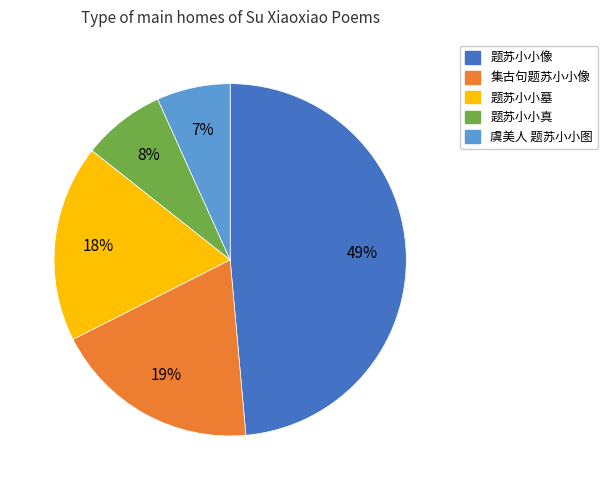

To the nearest percent, what is the difference between the largest and smallest slice percentages?

42%